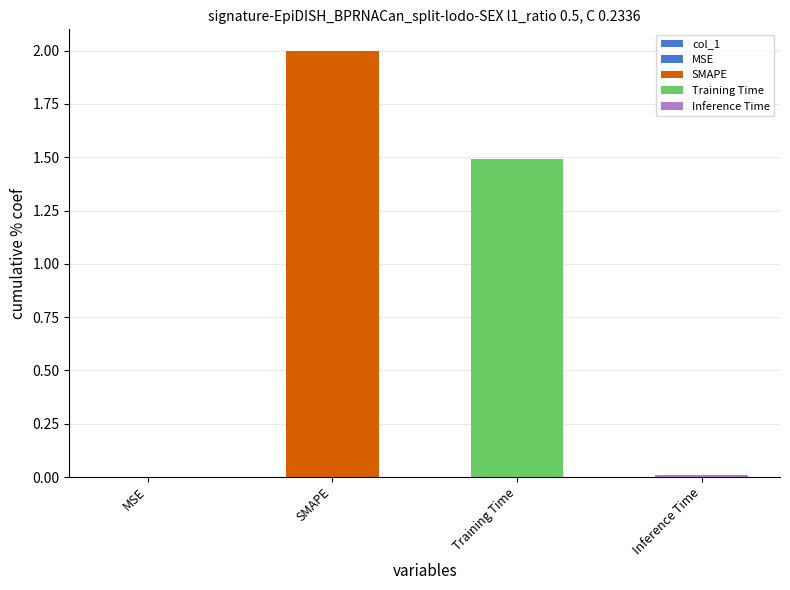

The chart shows a value of 2.0 at SMAPE. True or false?

True